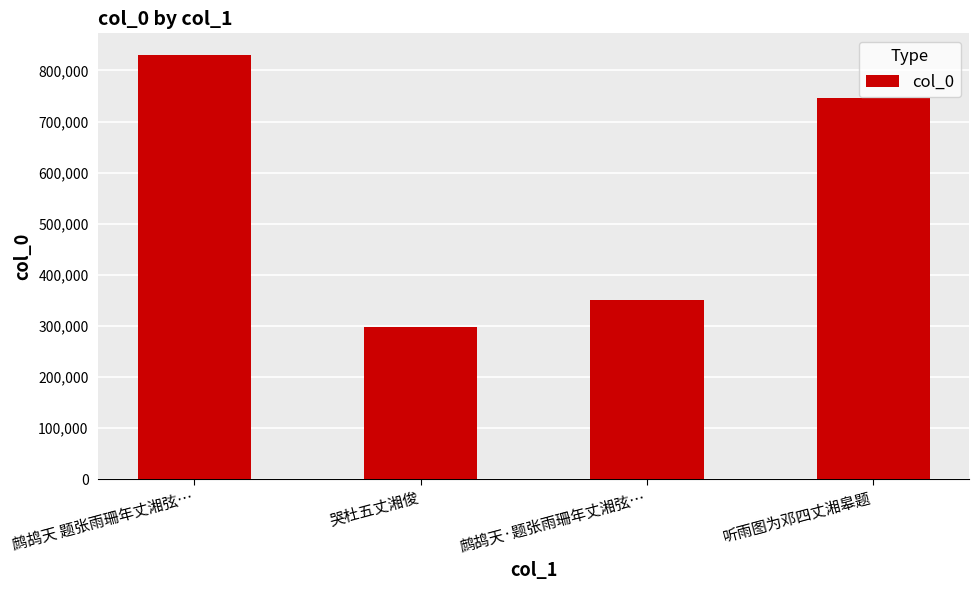

How many bars are there in total?

4